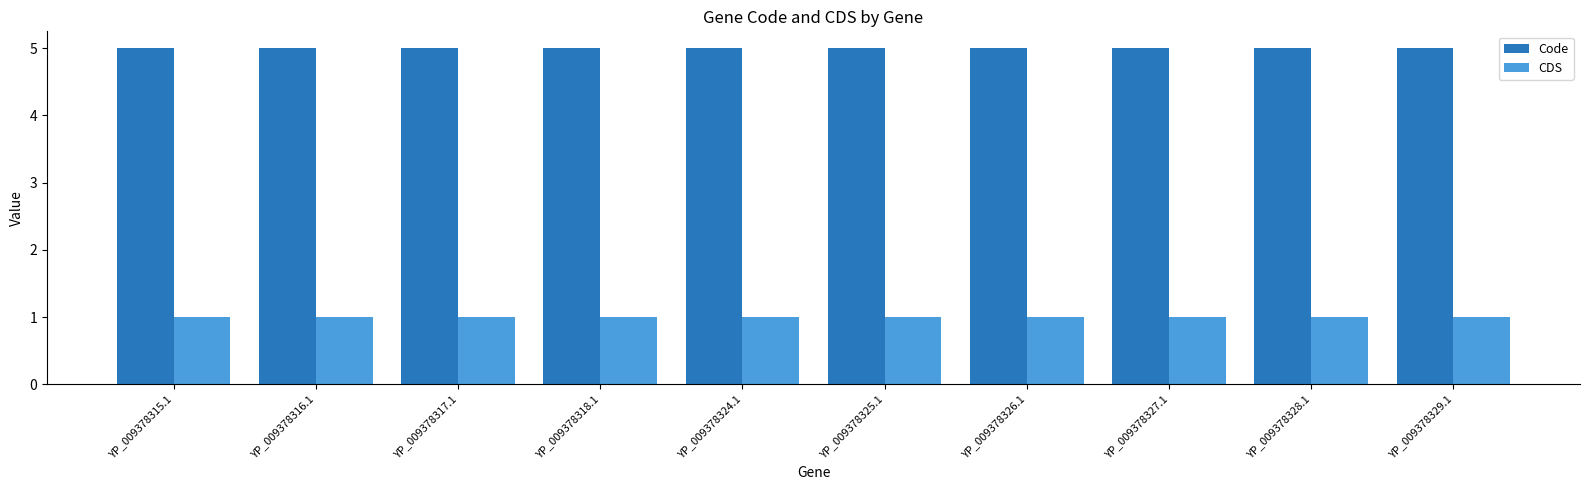

Reading right to left, transcribe all the data shown in this chart.

Code: YP_009378329.1=5	YP_009378328.1=5	YP_009378327.1=5	YP_009378326.1=5	YP_009378325.1=5	YP_009378324.1=5	YP_009378318.1=5	YP_009378317.1=5	YP_009378316.1=5	YP_009378315.1=5
CDS: YP_009378329.1=1	YP_009378328.1=1	YP_009378327.1=1	YP_009378326.1=1	YP_009378325.1=1	YP_009378324.1=1	YP_009378318.1=1	YP_009378317.1=1	YP_009378316.1=1	YP_009378315.1=1